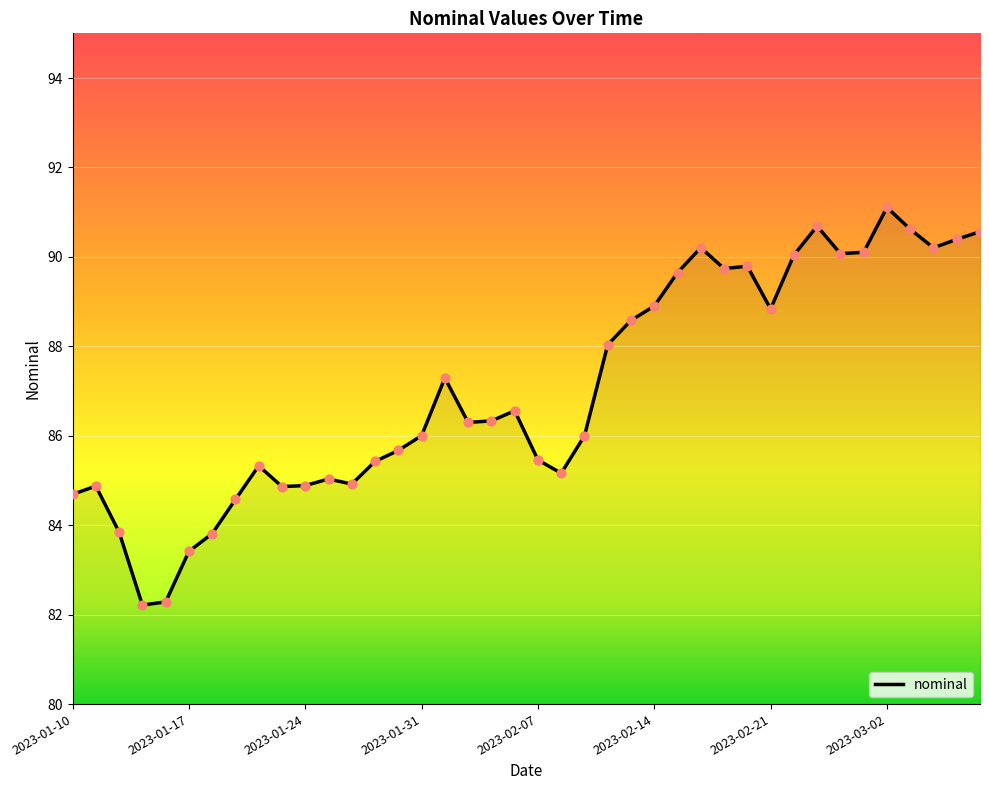

What is the minimum value shown in the chart?

82.2